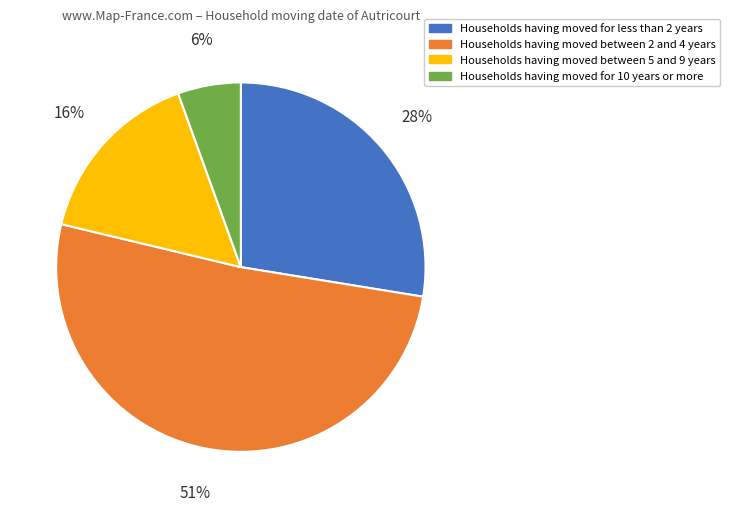

The Households having moved for 10 years or more slice represents 1% of the pie. True or false?

False